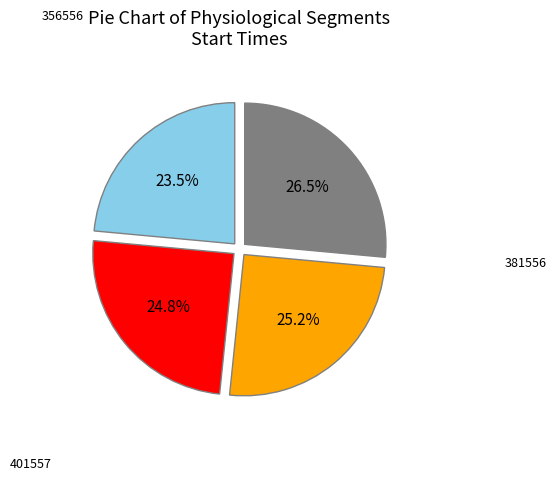

Is there a majority slice in this chart?

No